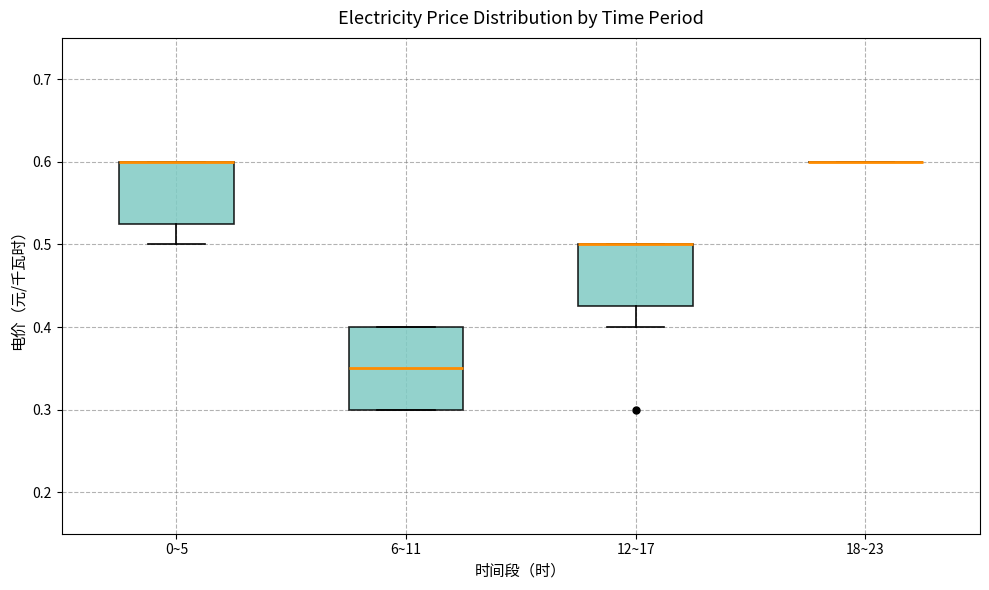

Where does the median line of the box for 6~11 sit on the y-axis? The values are not printed on the chart, so give them approximately, as read against the axis.

0.35